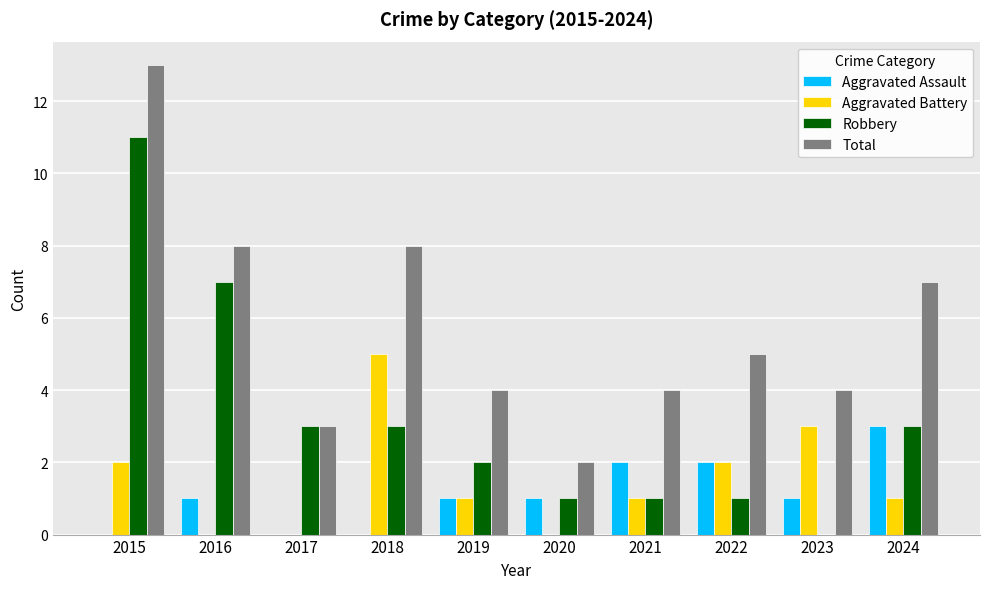

The value of Total at 2018 is 11. True or false?

False